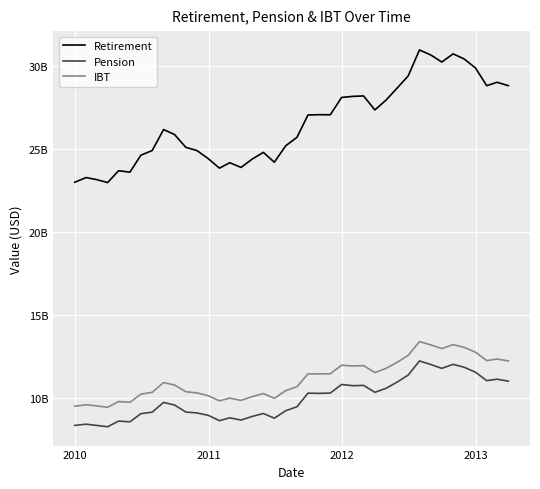

Does the chart have visible grid lines?

Yes